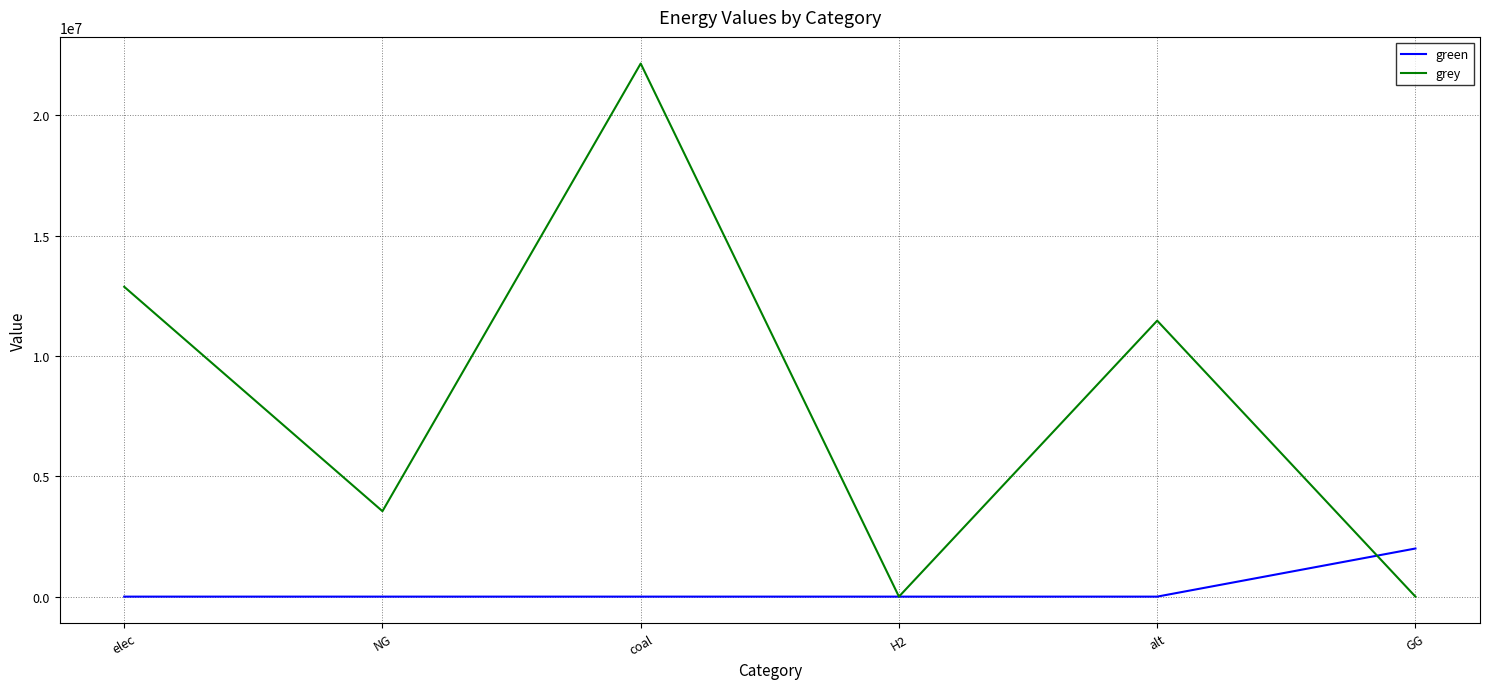

At how many categories does at least one series exceed 7638232?

3